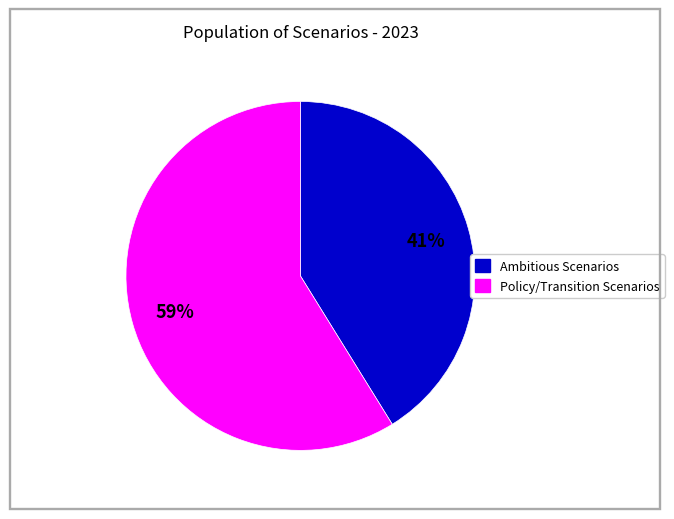

Is there a majority slice in this chart?

Yes